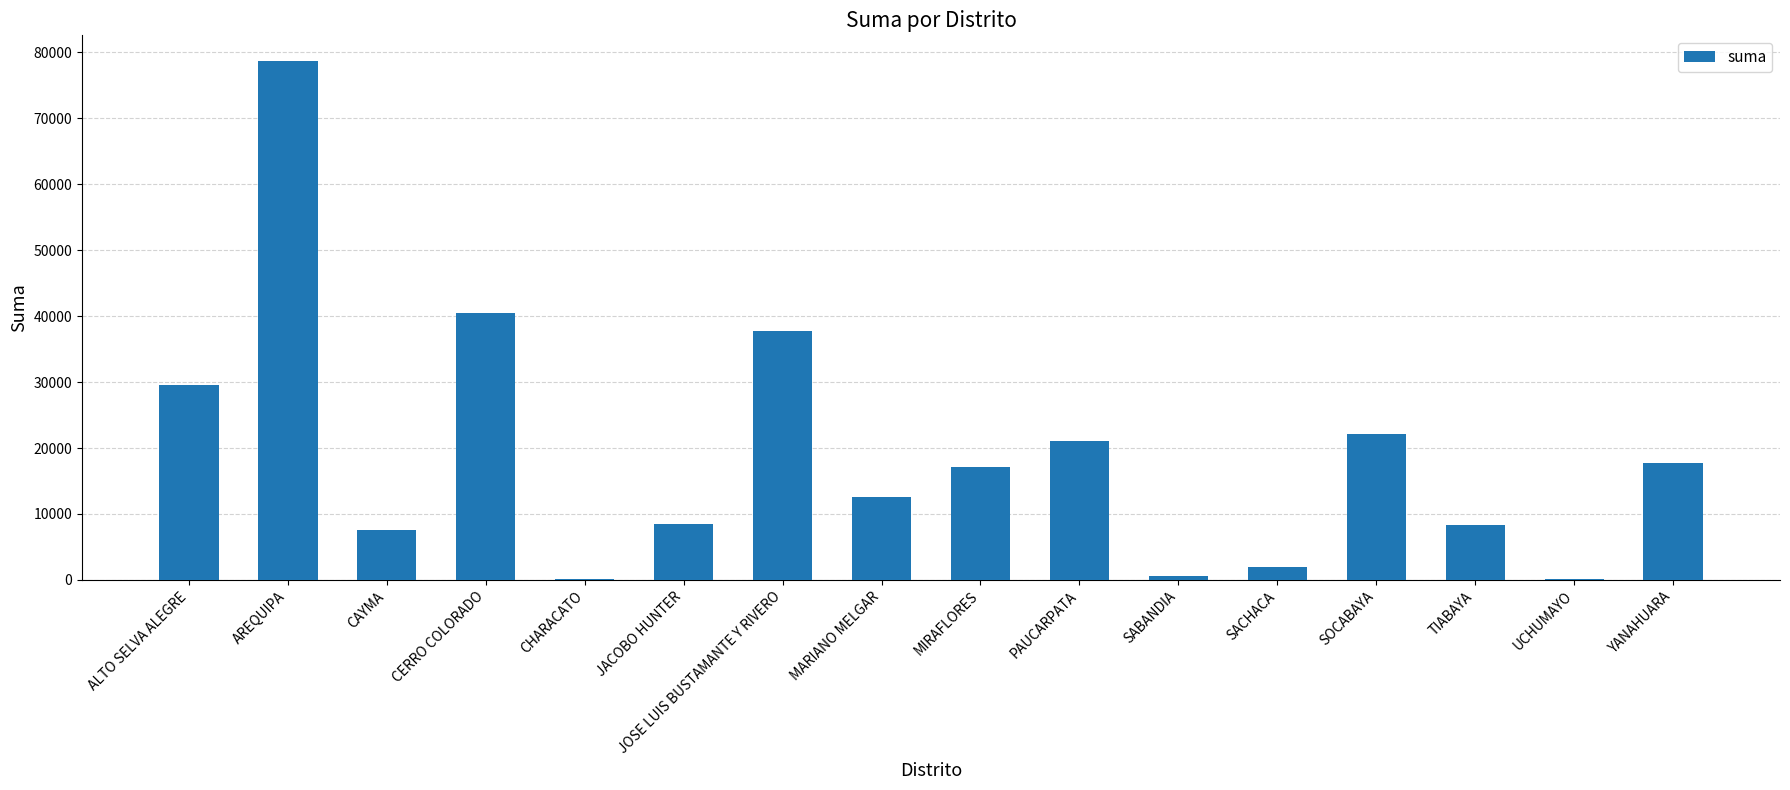

The chart shows a value of 17781.1 at YANAHUARA. True or false?

True